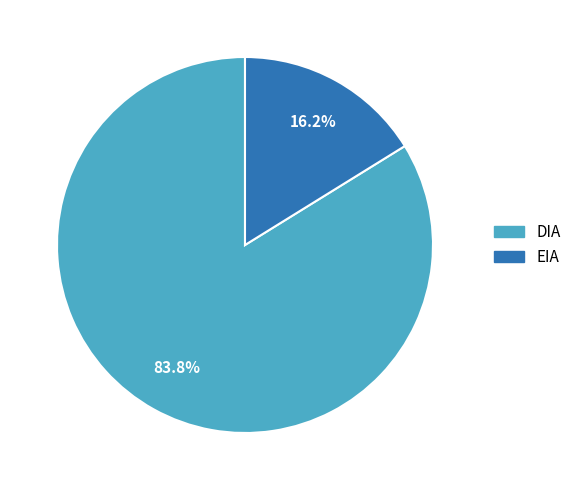

The DIA slice represents 72% of the pie. True or false?

False